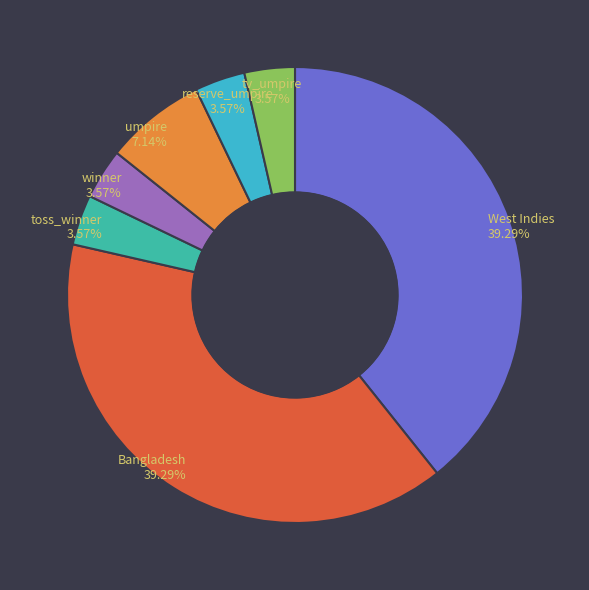

To the nearest percent, what percentage of the pie is West Indies?

39%